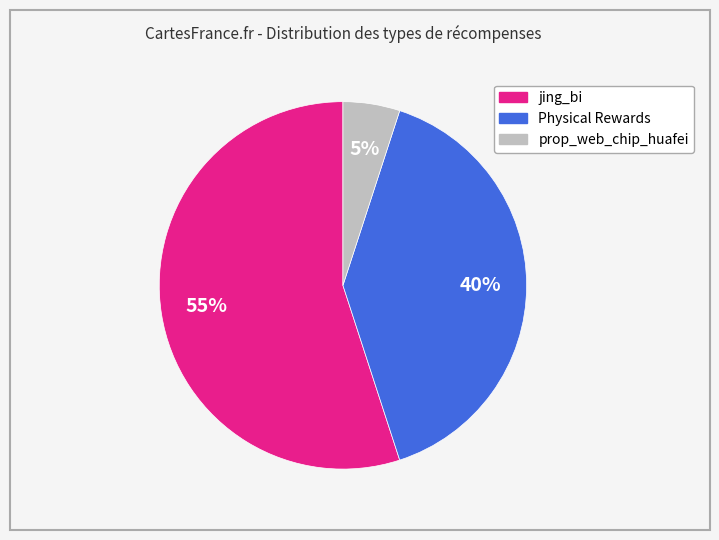

How many segments does this pie chart have?

3